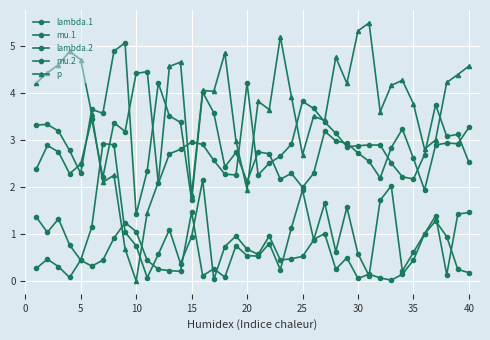

At how many categories does at least one series exceed 1?

40